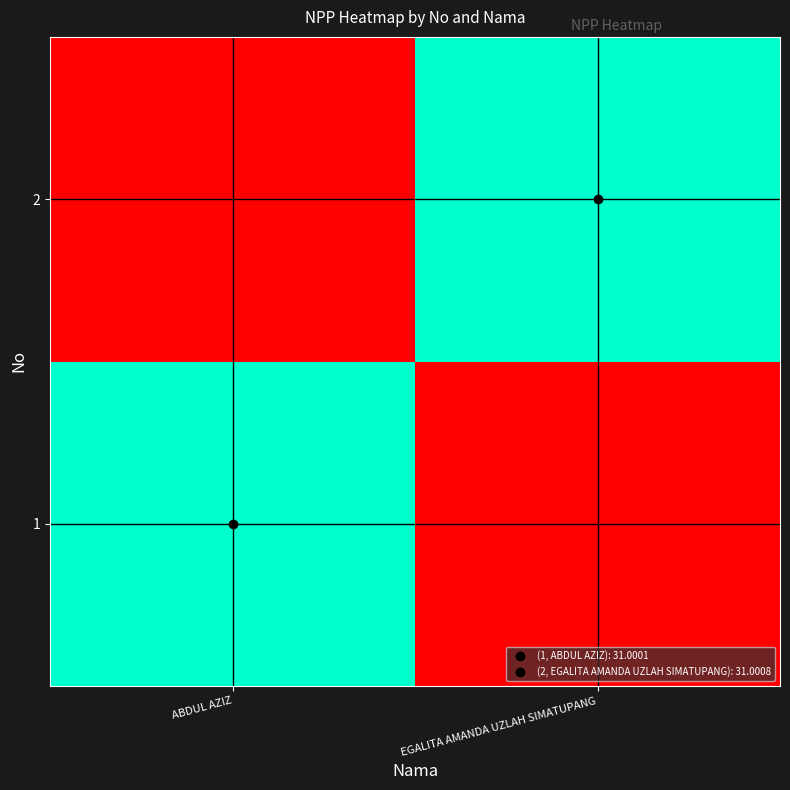

Which series has the largest total across all categories?

2